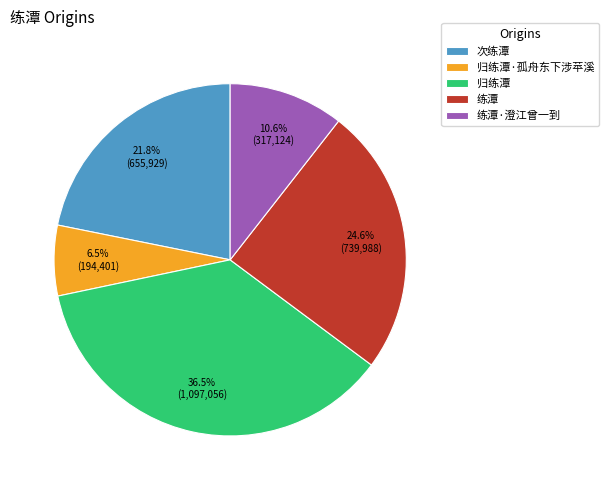

To the nearest percent, what is the difference between the largest and smallest slice percentages?

30%